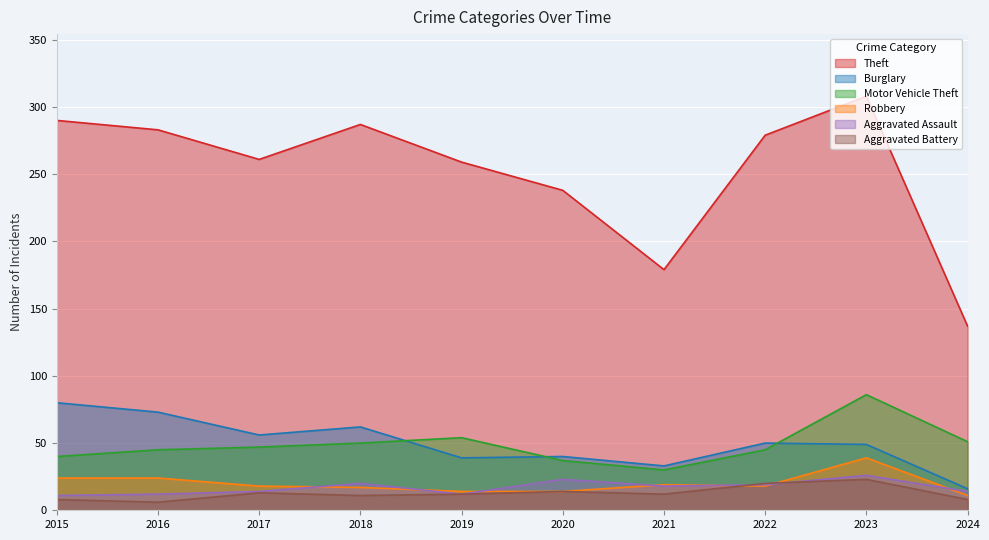

At 2017, list the series in order from smallest to largest.

Aggravated Battery, Aggravated Assault, Robbery, Motor Vehicle Theft, Burglary, Theft